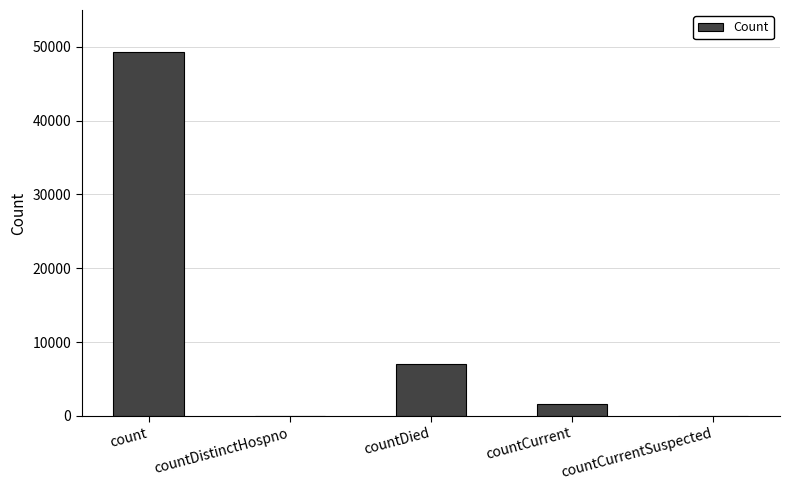

Reading left to right, extract all data points from this chart.

49246	0	6983	1635	0